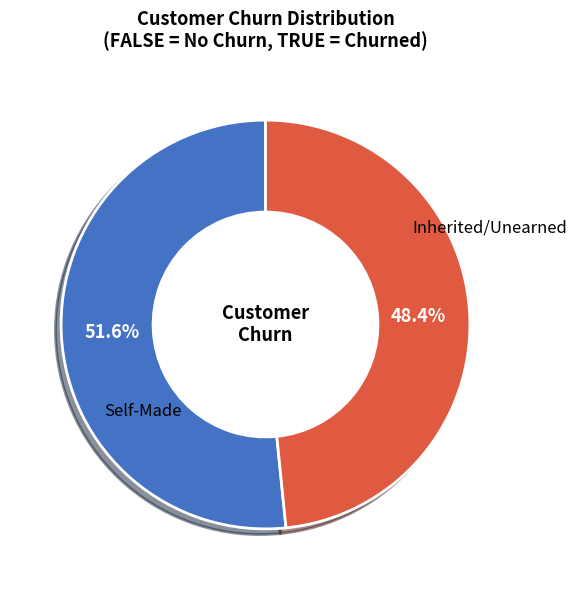

To the nearest percent, what is the difference between the FALSE and TRUE slice percentages?

3%